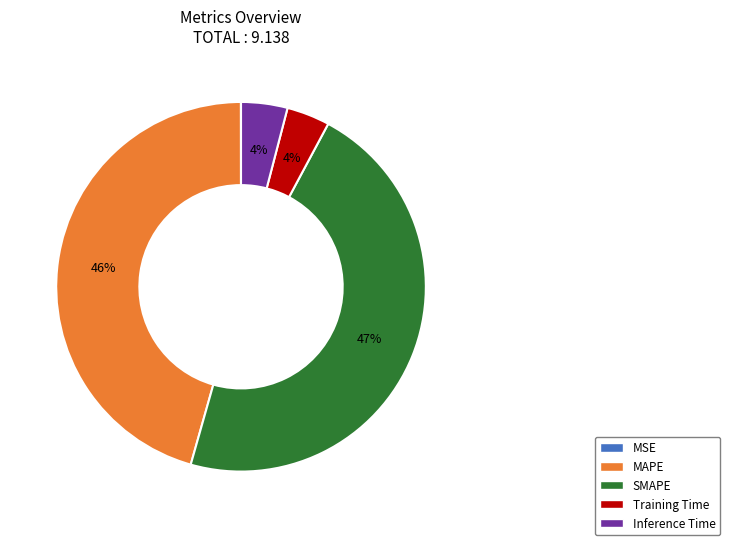

Between SMAPE and MAPE, which is larger?

SMAPE